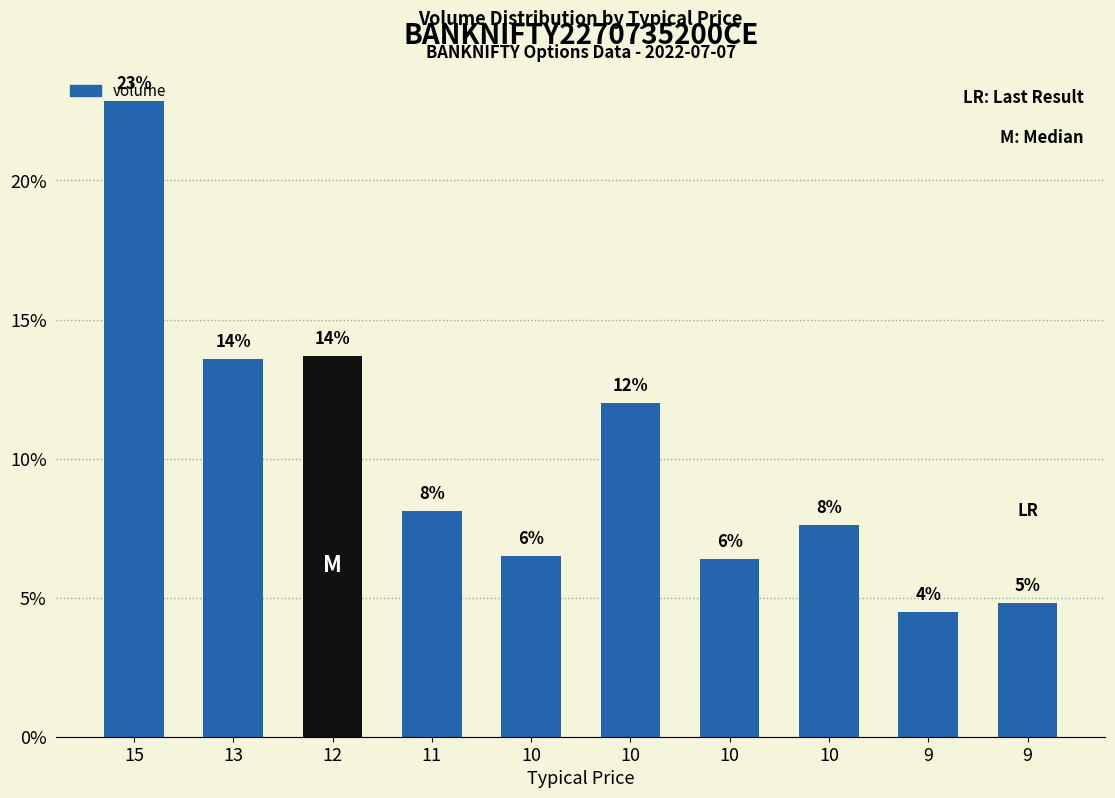

Is it true that the value at 9 is 7.4?

False